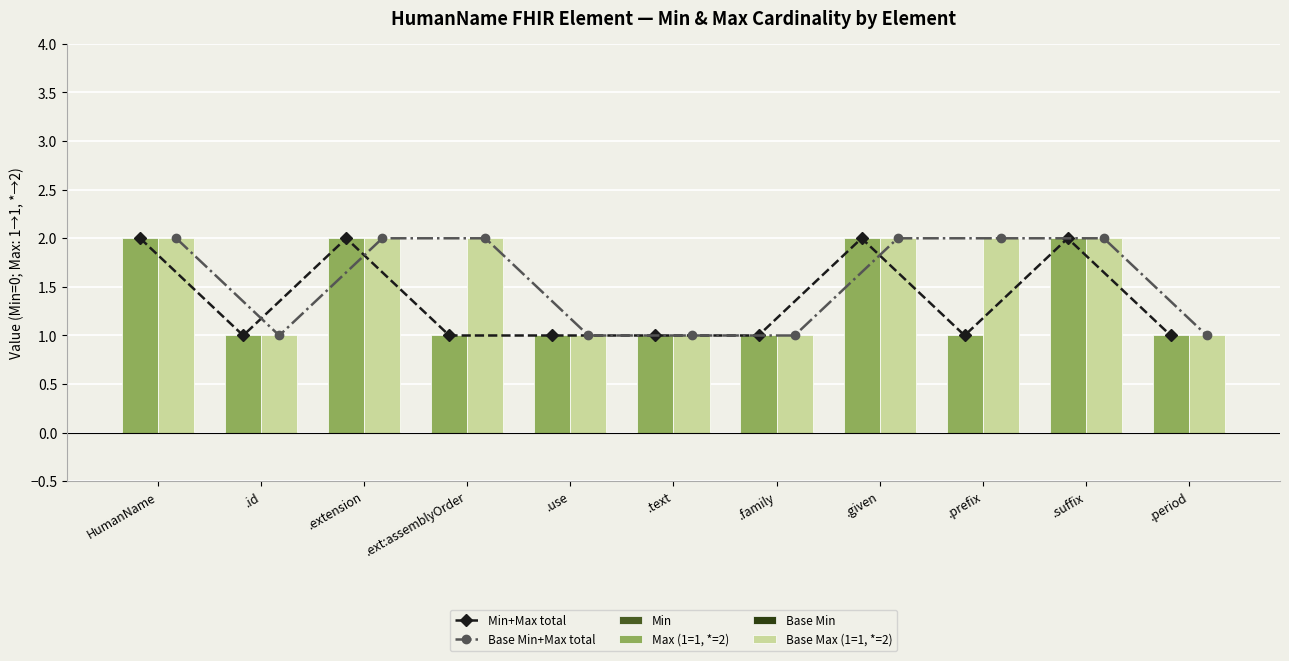

The value of Base Max (1=1, *=2) at .extension is 2. True or false?

True